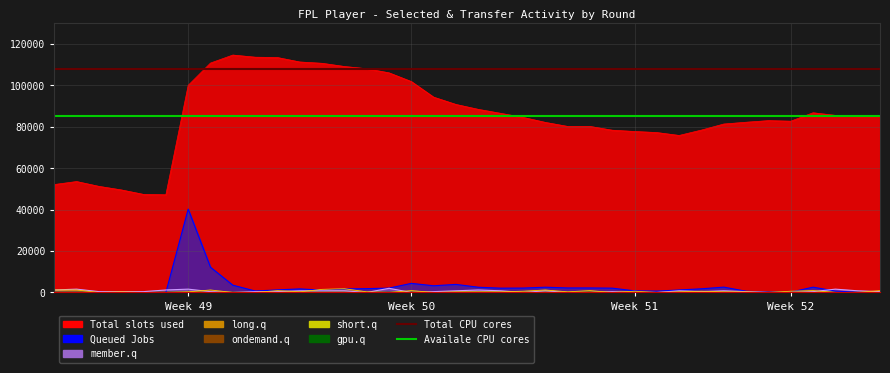

What is the approximate value of Availale CPU cores at Week 49?

85000